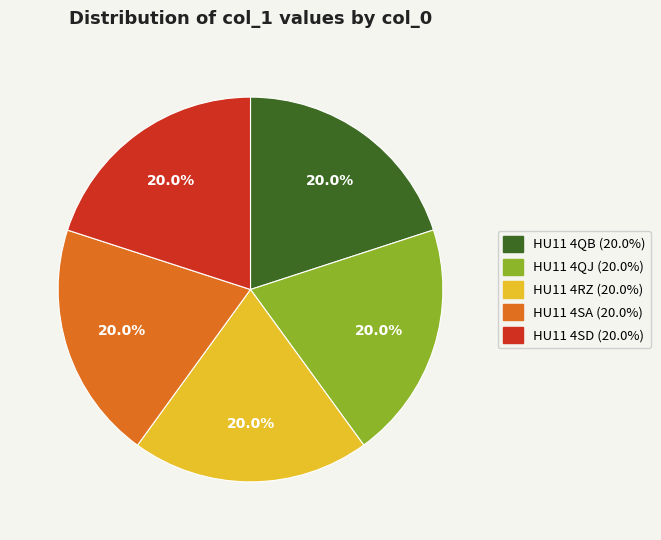

What percentage is NOT represented by HU11 4SD?

80.0%